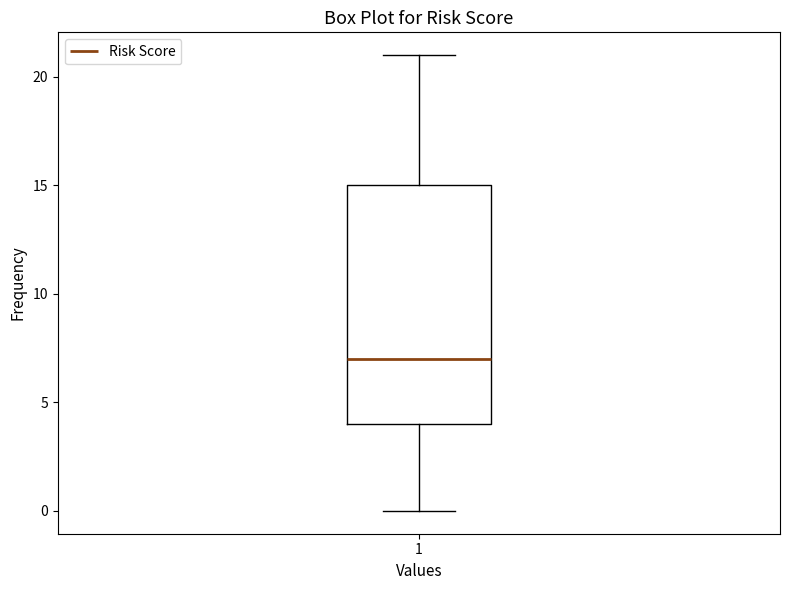

Read this box plot against the y-axis: the position of the median line, the range covered by the box, and the ends of both whiskers. The values are not printed on the chart, so give them approximately, as read against the axis.

median 7, box 4 to 15, whiskers 0 to 21